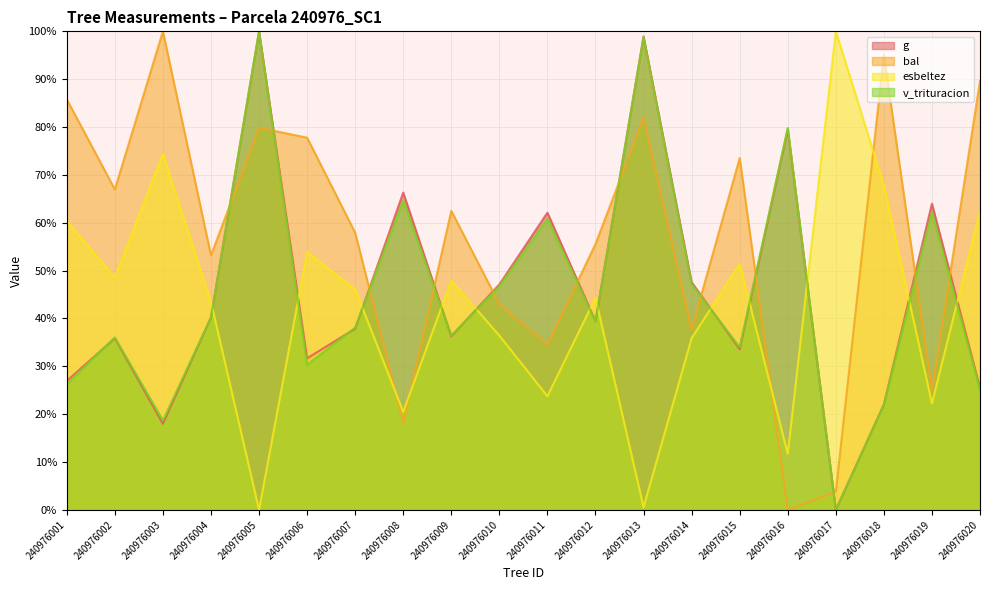

True or false: g has a value of 36.3 at 240976009.

True